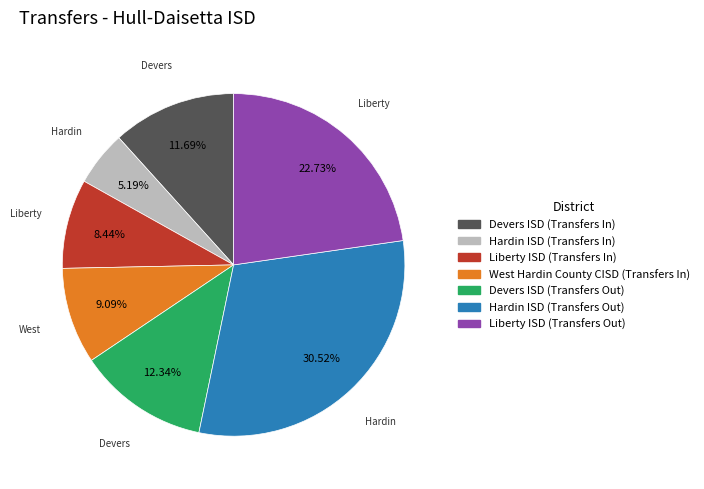

Rank the categories by value from lowest to highest.

Hardin ISD (Transfers In), Liberty ISD (Transfers In), West Hardin County CISD (Transfers In), Devers ISD (Transfers In), Devers ISD (Transfers Out), Liberty ISD (Transfers Out), Hardin ISD (Transfers Out)